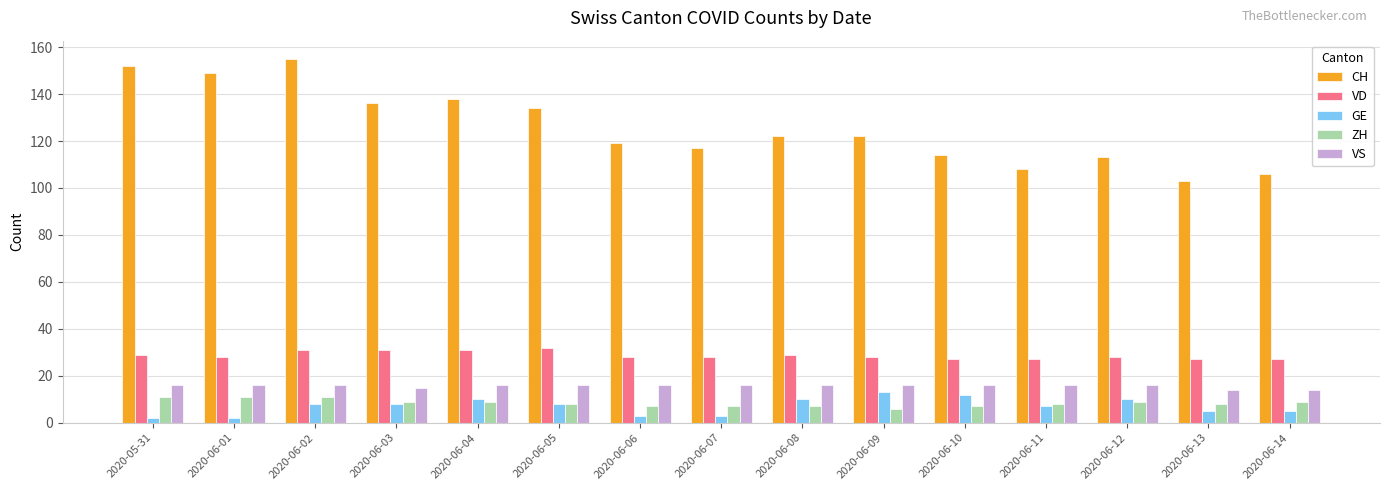

List the series in order of their peak value, highest first.

CH, VD, VS, GE, ZH